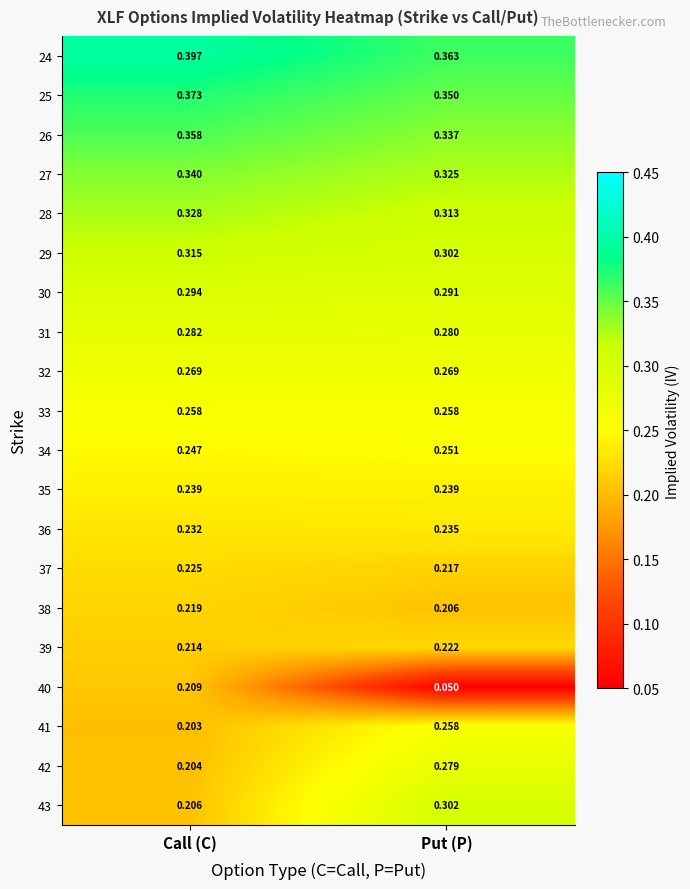

At which category does the chart reach its minimum across all series?

Put (P)